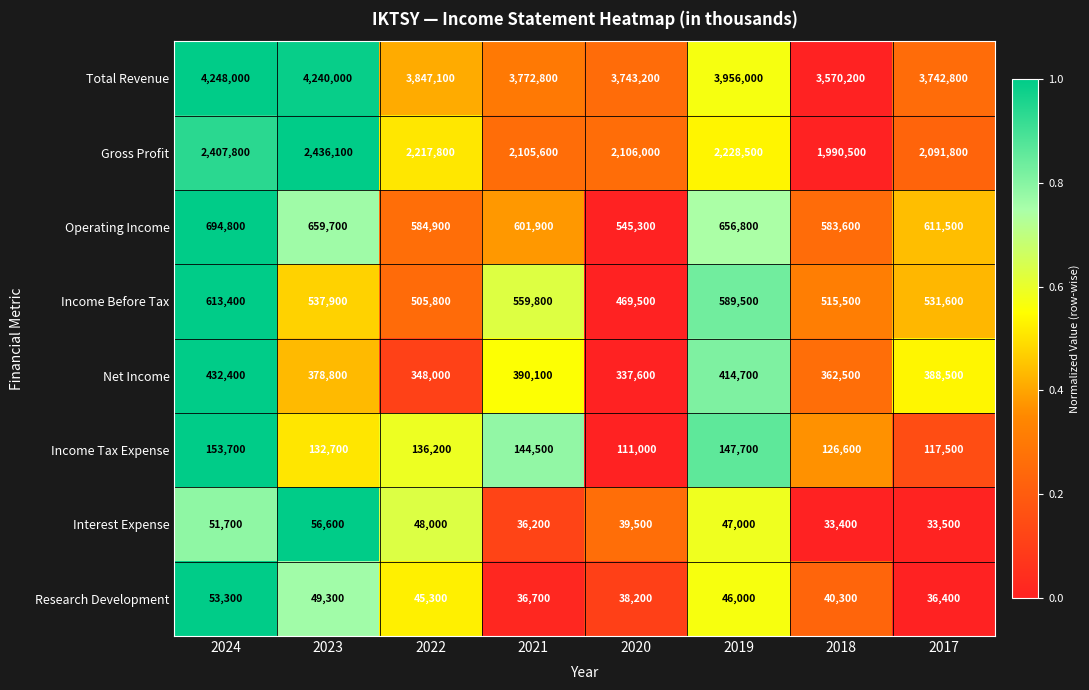

List the series in order of their peak value, lowest first.

Research Development, Interest Expense, Income Tax Expense, Net Income, Income Before Tax, Operating Income, Gross Profit, Total Revenue